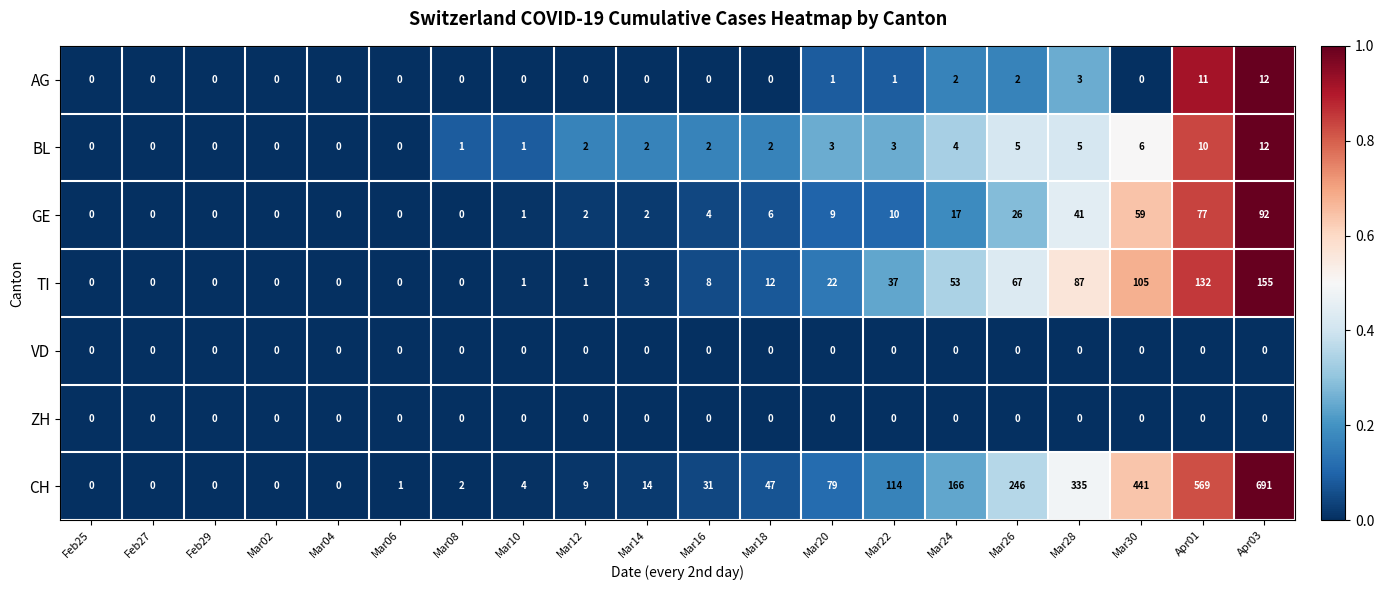

Which label corresponds to the largest value in the chart?

Apr03